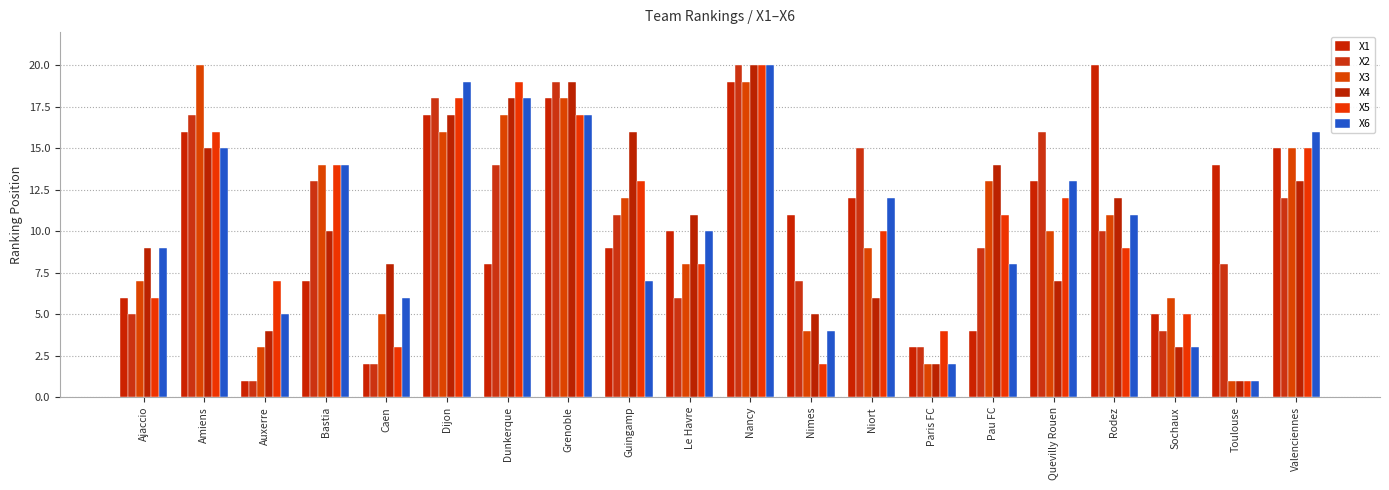

What is the label of the 18th bar from the right?

Auxerre